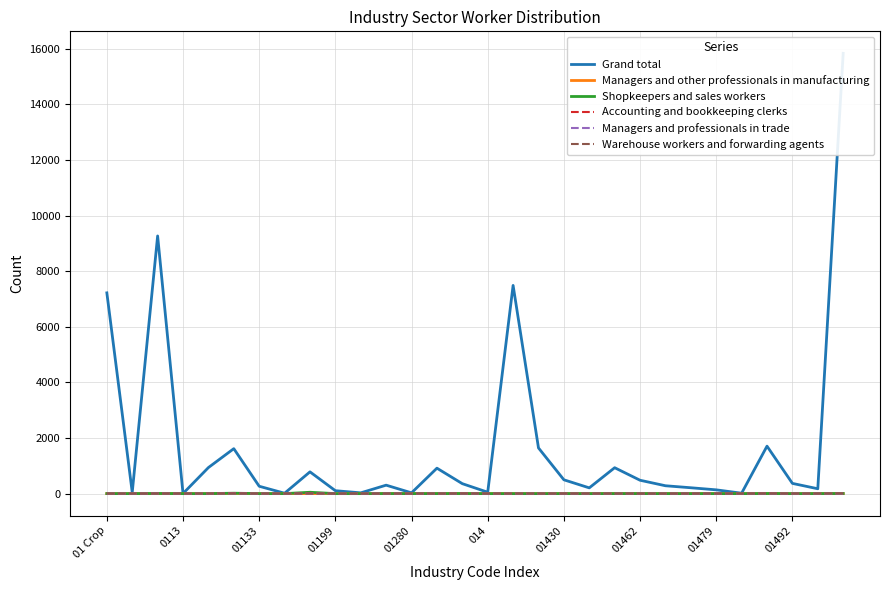

True or false: Shopkeepers and sales workers has a value of 0 at 01133.

True